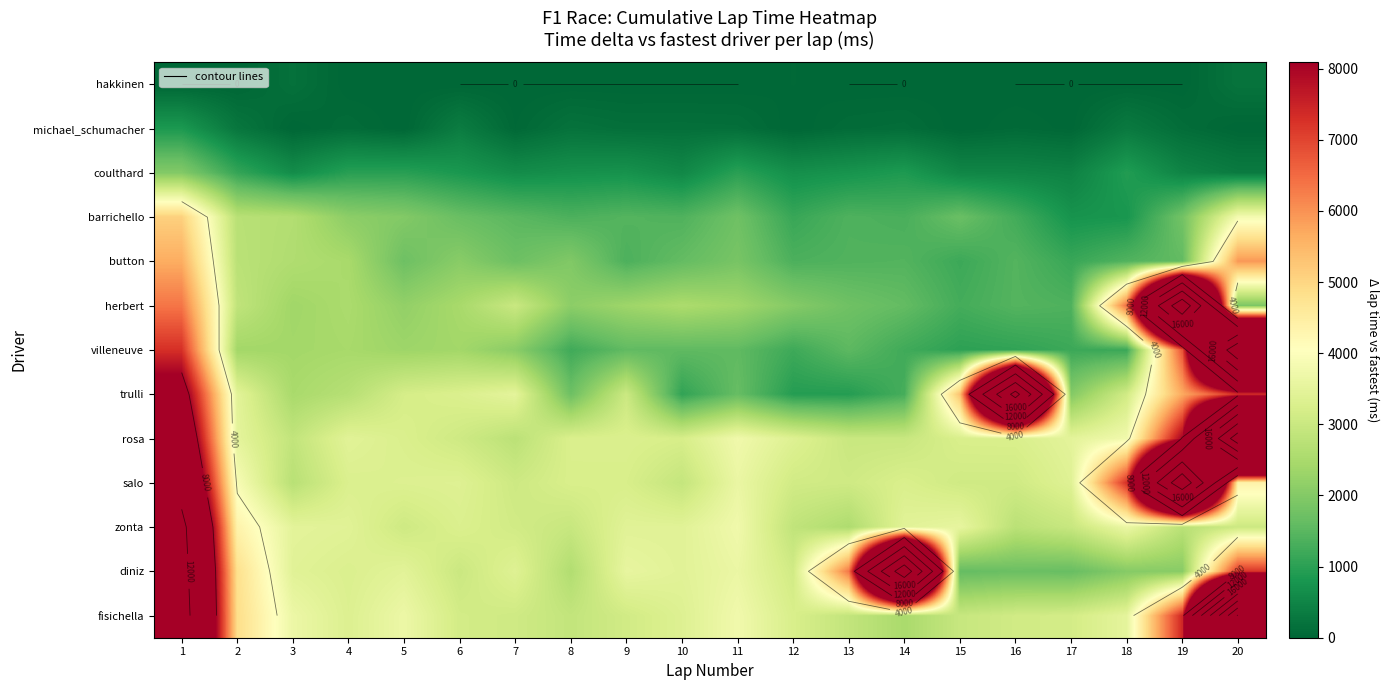

What is the maximum value for salo?

23113